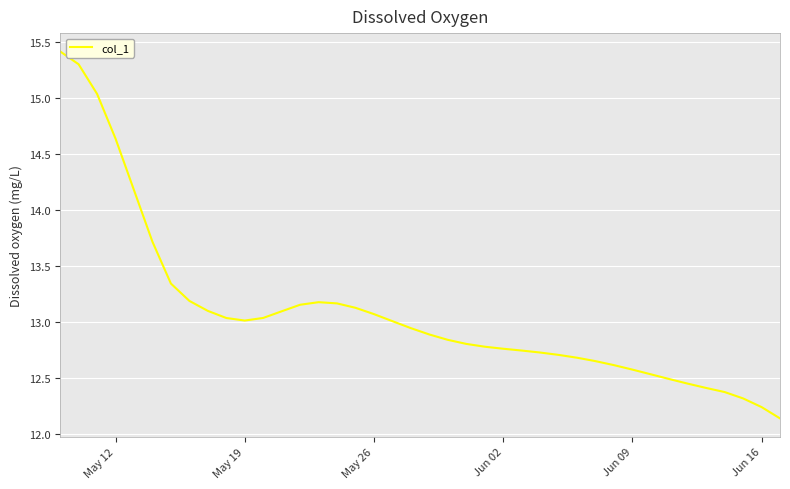

What is the maximum value shown in the chart?

15.4